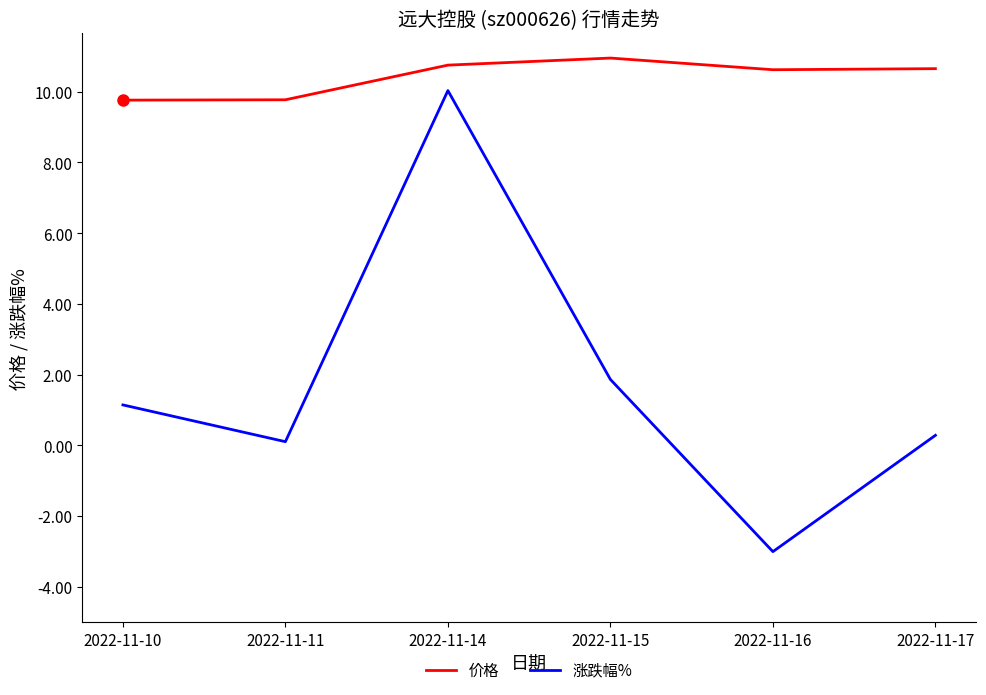

True or false: 价格 and 涨跌幅% cross at least once.

False